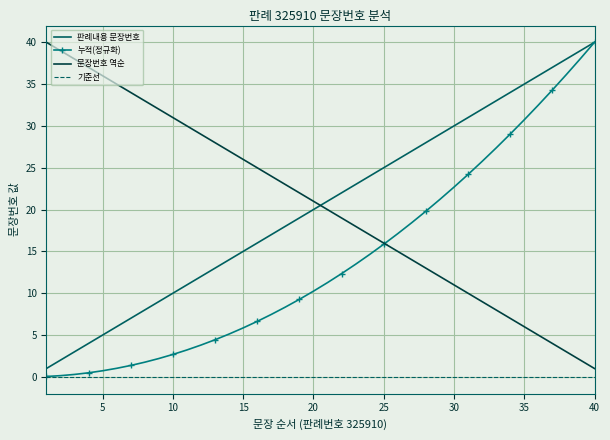

What is the lowest value of the 판례내용 문장번호 series?

1.0